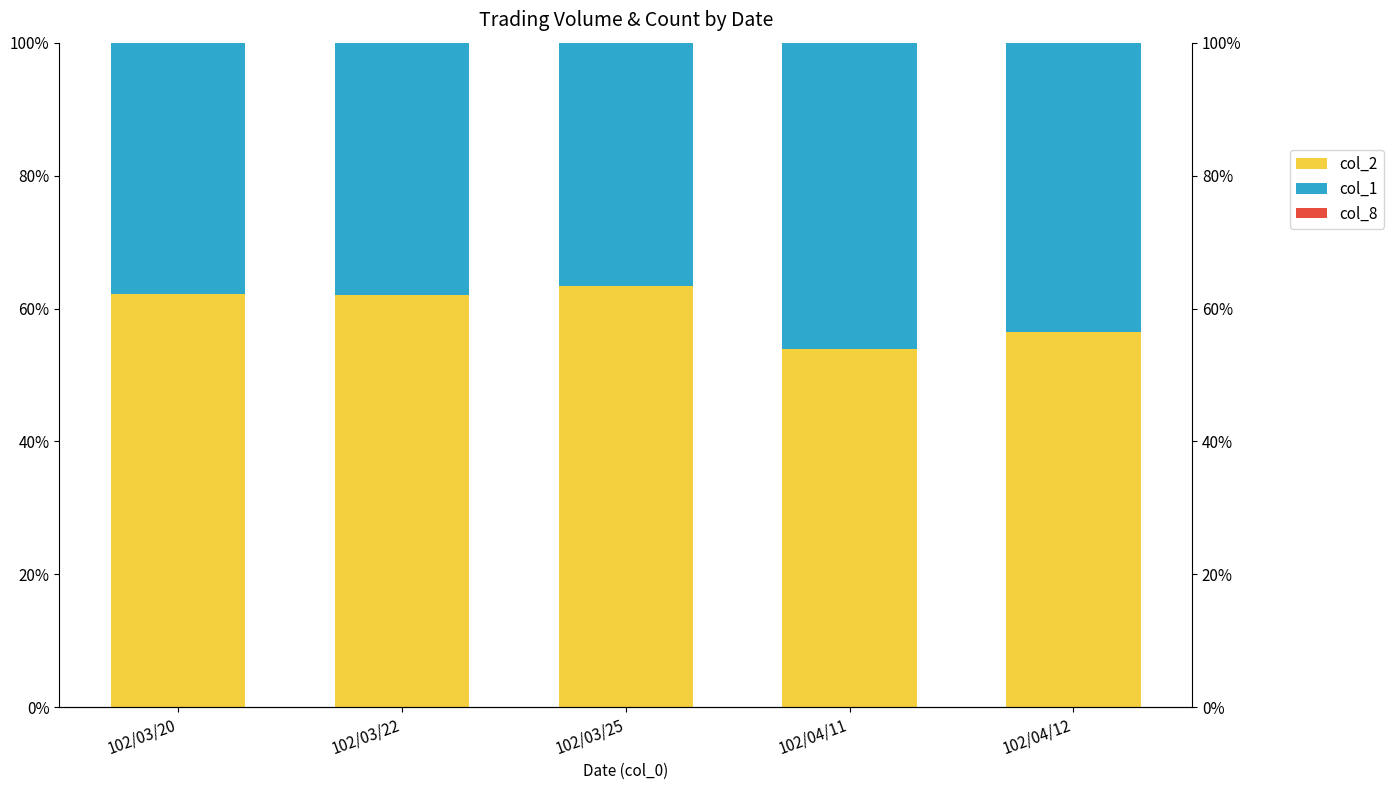

What is the total value across all series at 102/04/12?

100.0